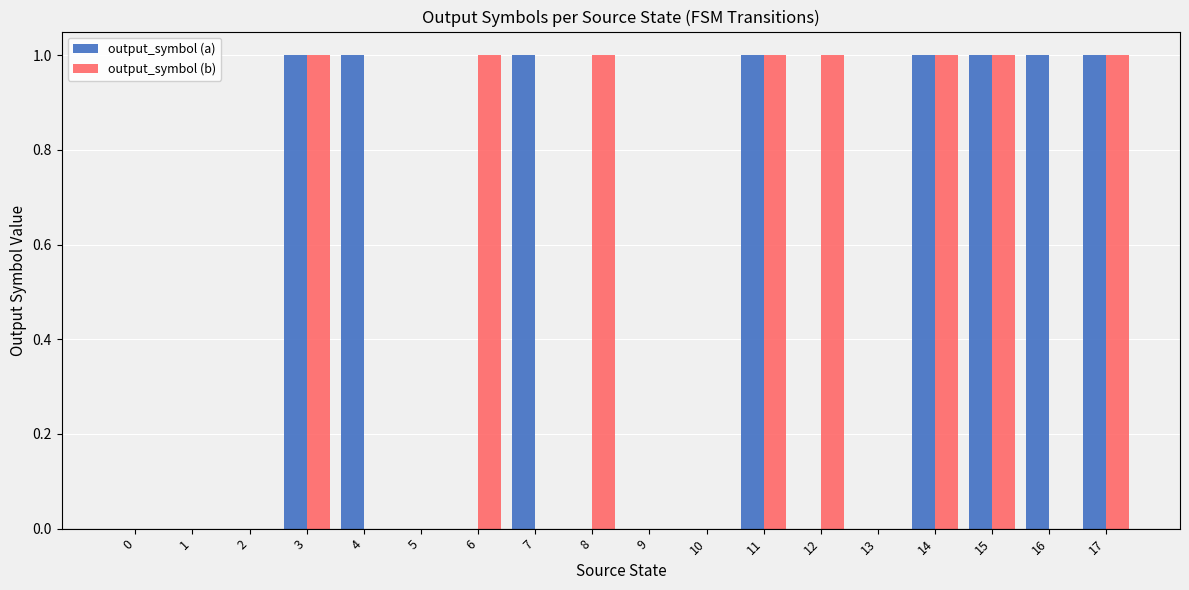

What is the sum of the output_symbol (a) values at 8 and 16?

1